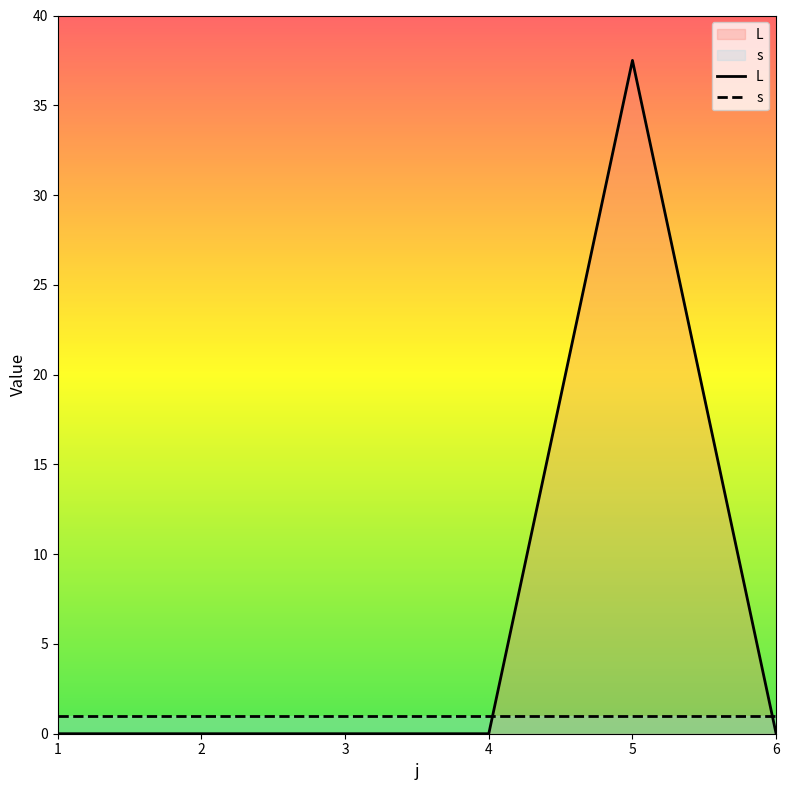

Rank the categories by value from lowest to highest.

1, 2, 3, 4, 6, 5